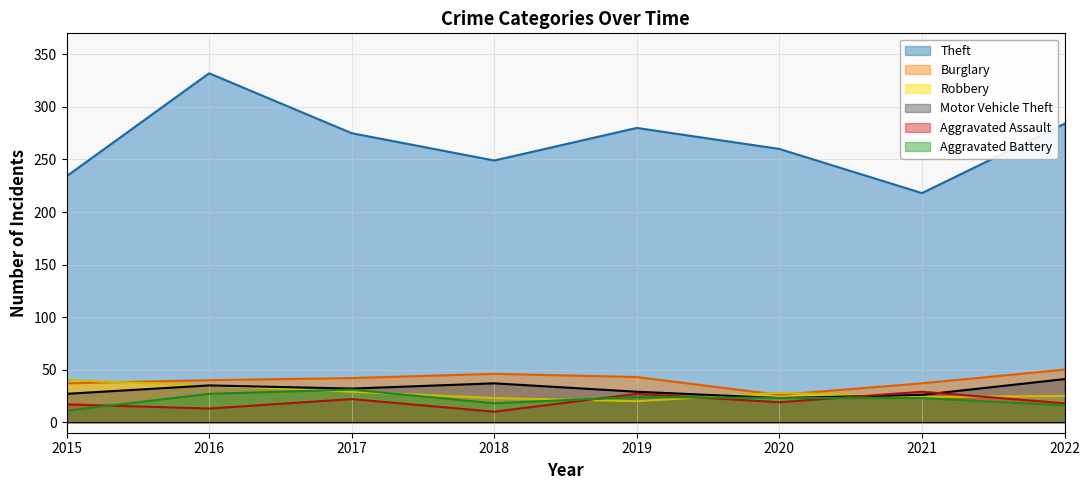

What is the spread (max minus min) of values at 2015?

223